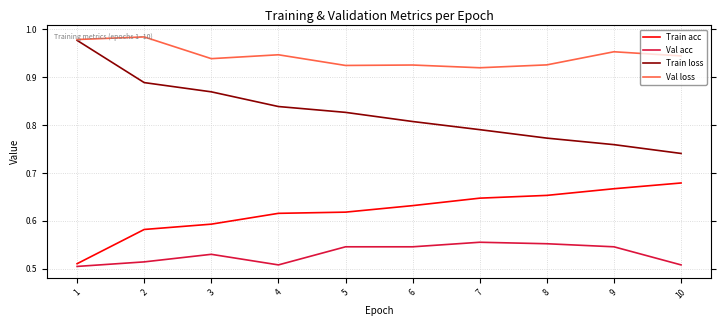

At which label does Train acc reach its peak?

10